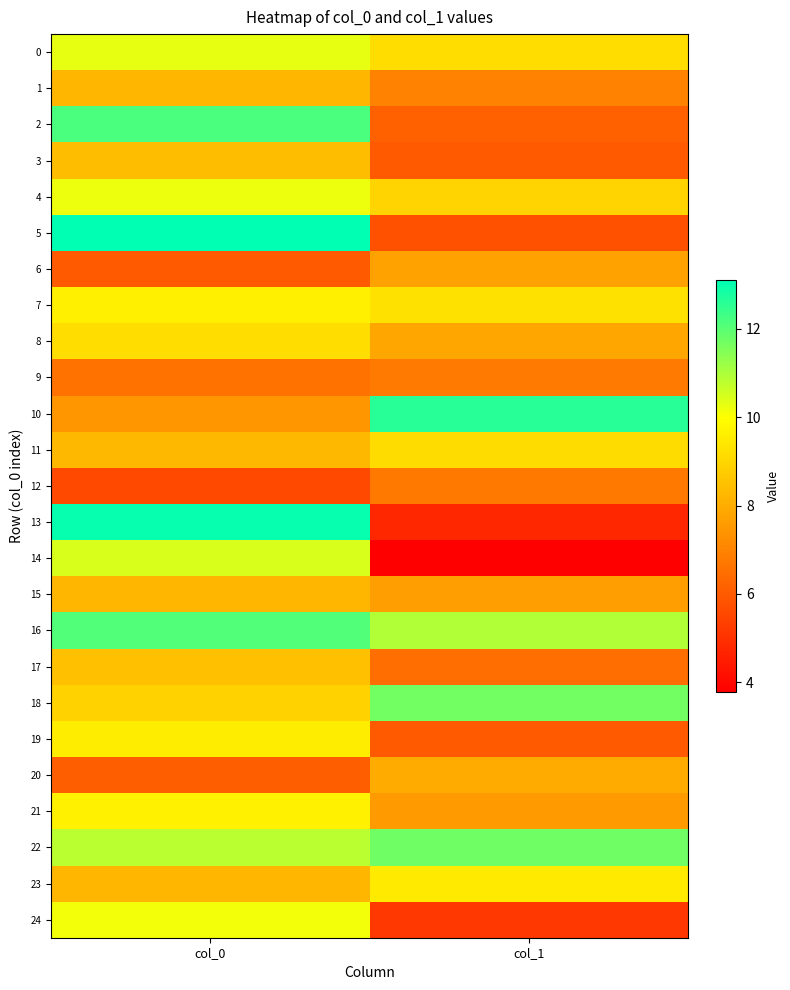

What is the total value across all series at col_1?

196.4